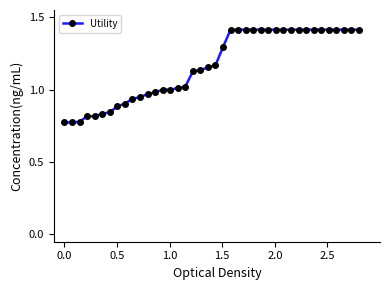

What is the maximum value shown in the chart?

1.4